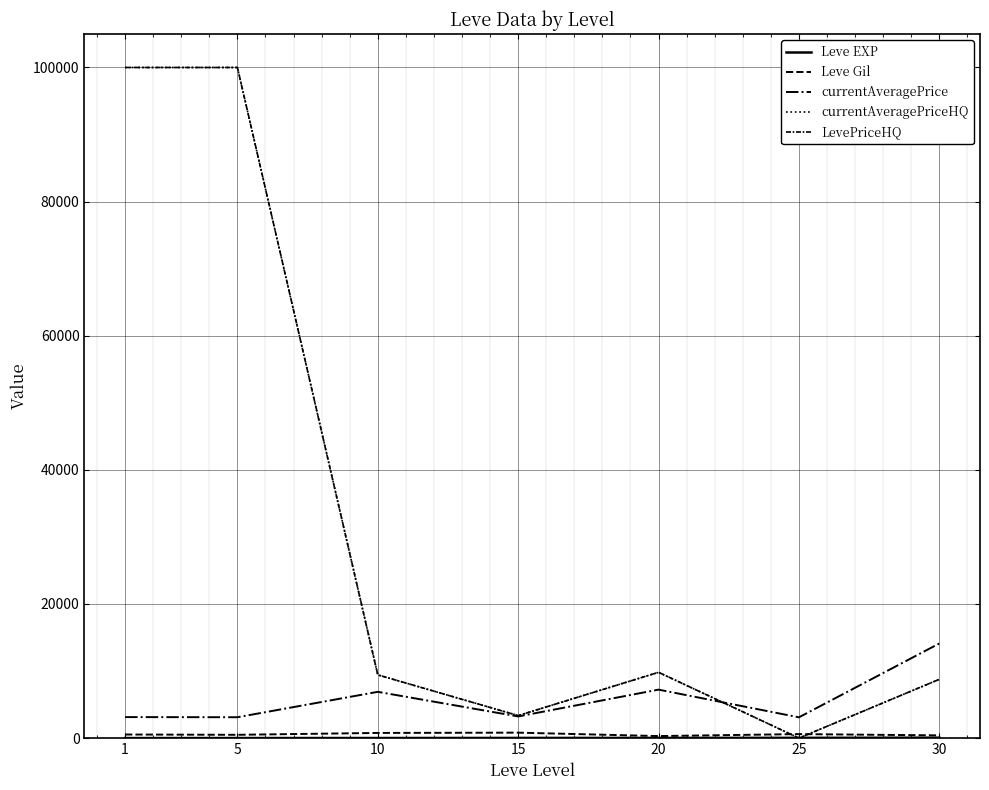

What is the difference between the maximum and minimum values in the Leve Gil series?

510.0